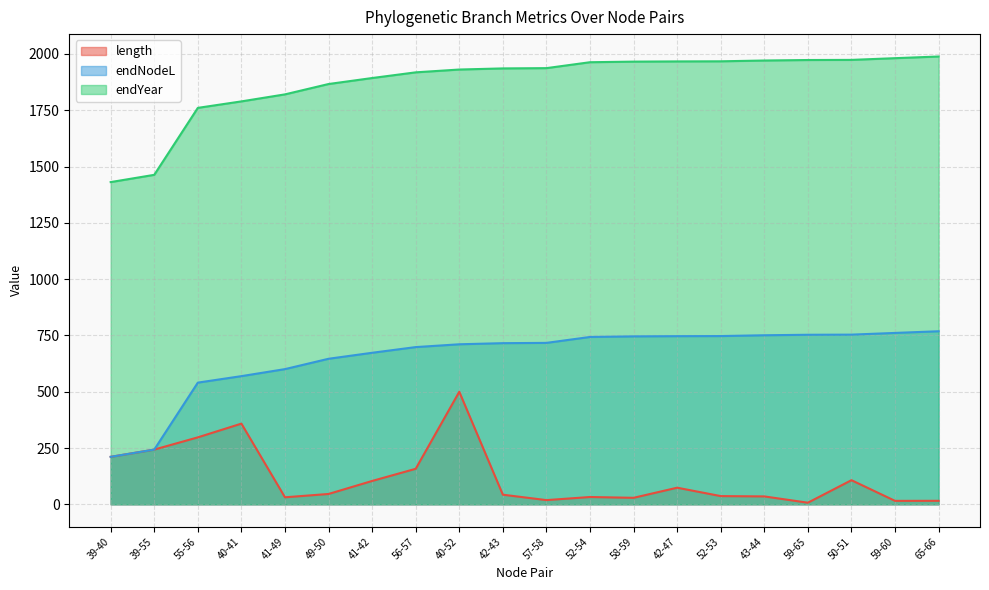

What is the maximum value shown in the chart?

1988.9